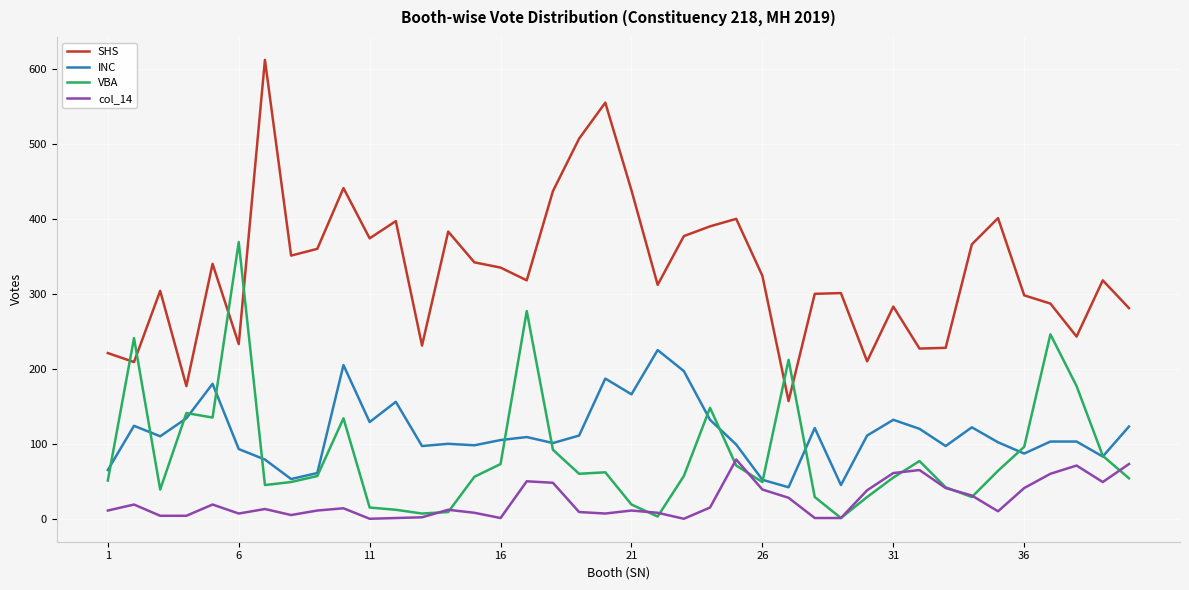

Which series has the largest total across all categories?

SHS